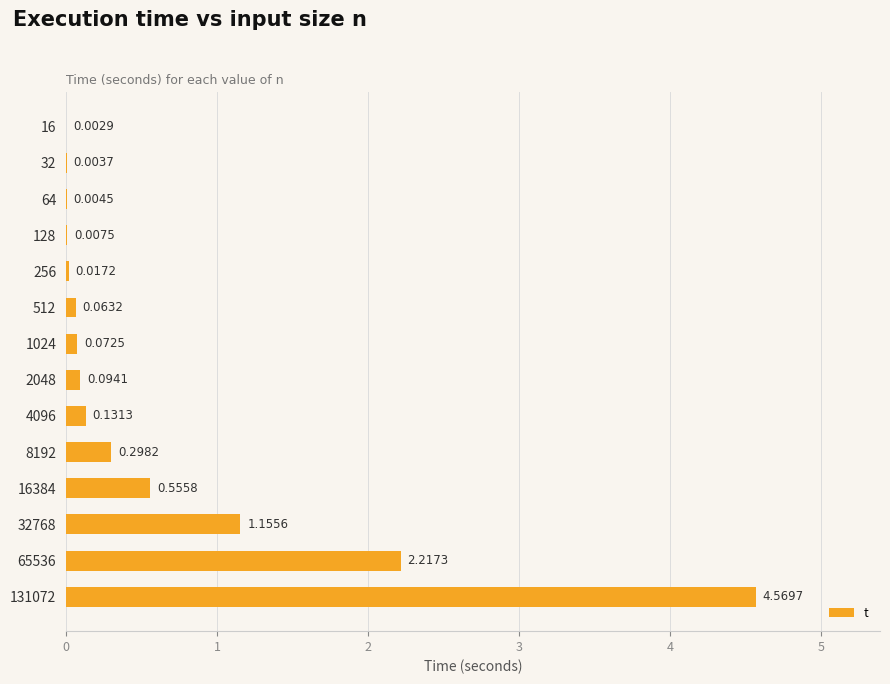

What is the sum of all values?

9.2